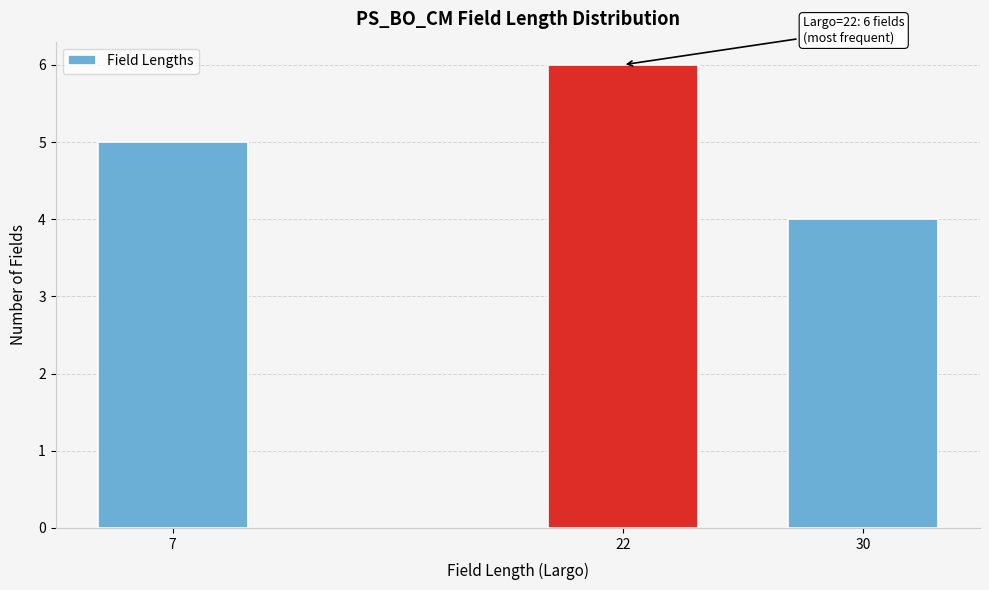

Reading left to right, transcribe all the data shown in this chart.

5	6	4